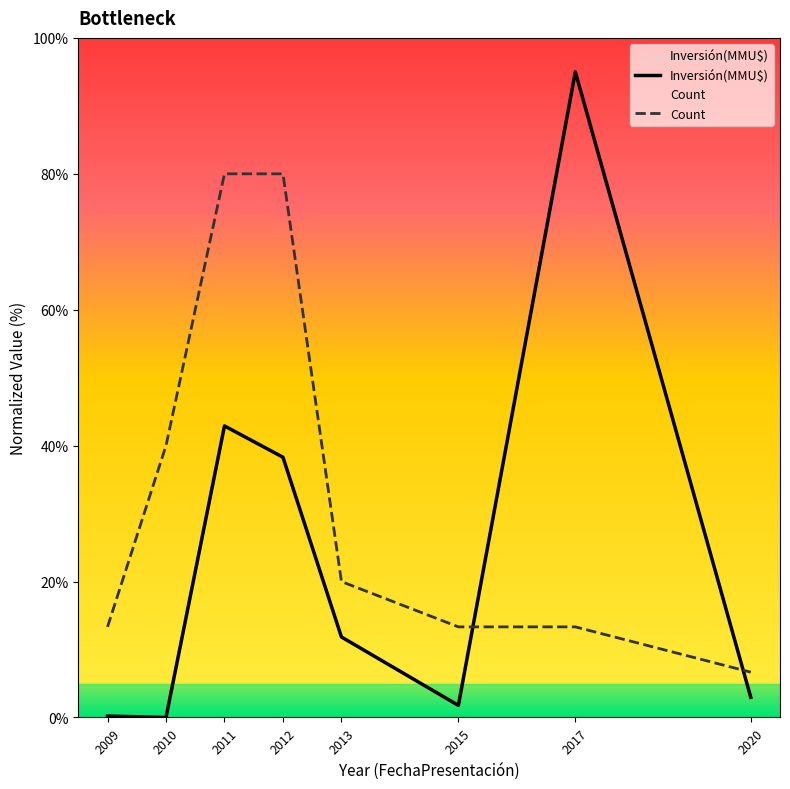

Read the Inversión(MMU$) value at 2017.

95.0